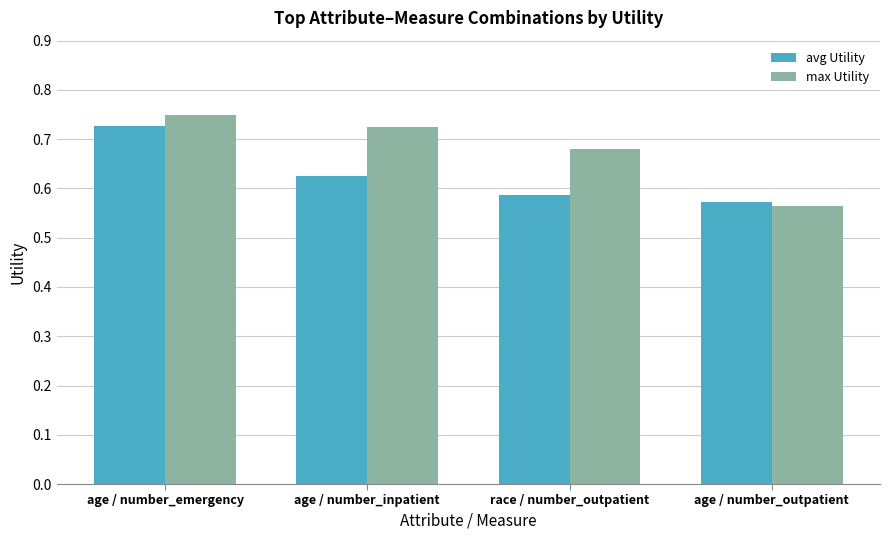

True or false: avg Utility has a value of 1.0 at race / number_outpatient.

False